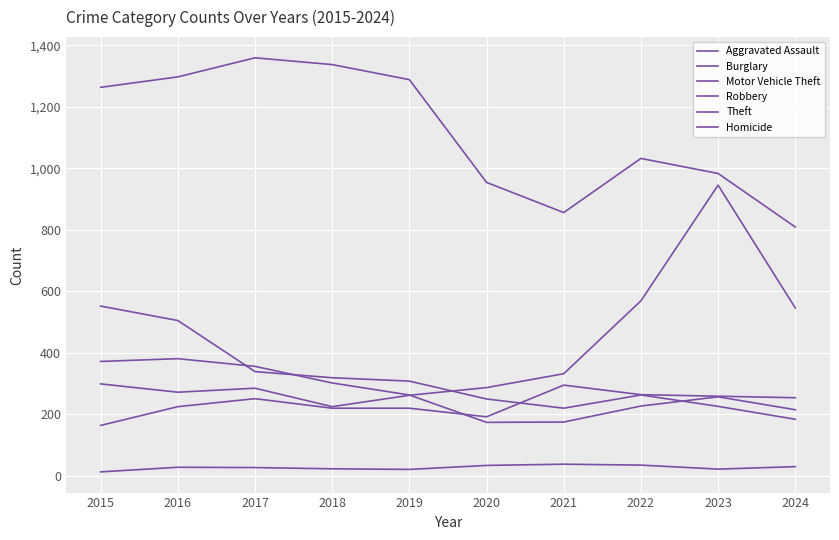

Which category has the lowest value across all series?

2015